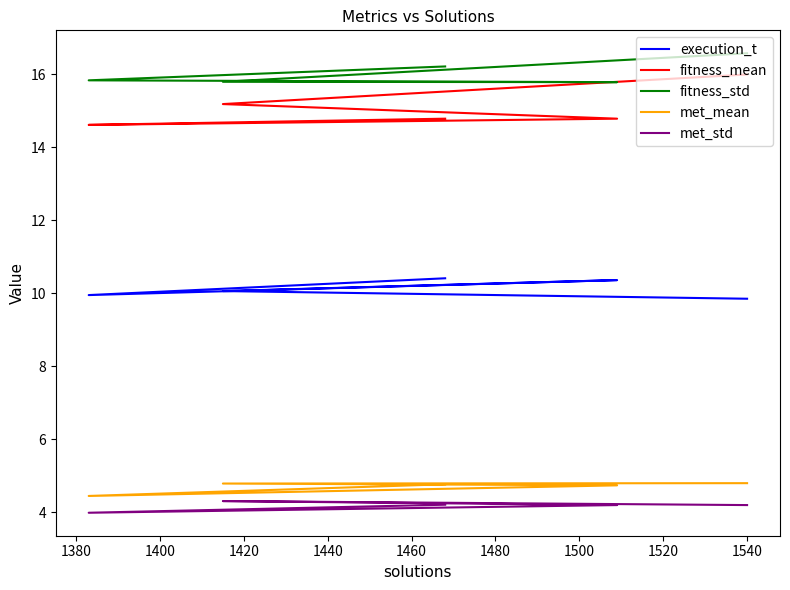

True or false: met_mean has more than 1 interior local peaks.

False